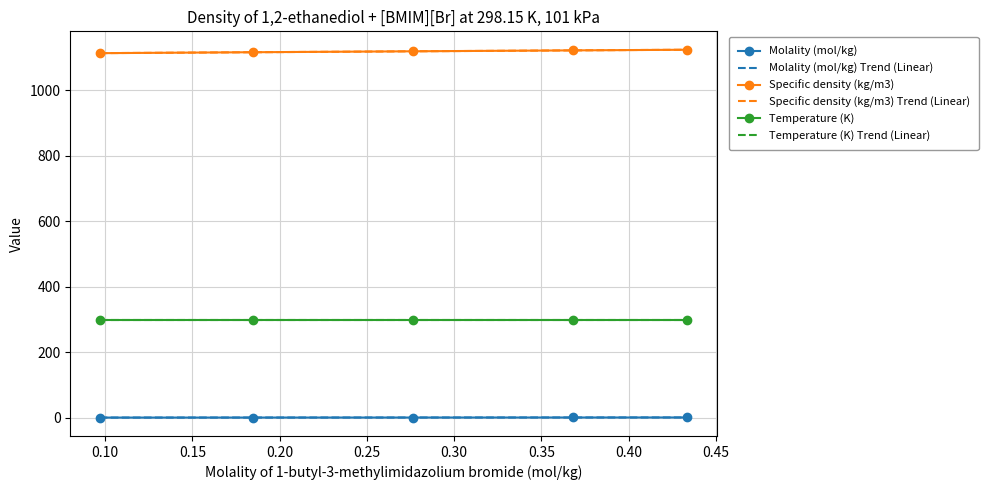

What is the maximum value shown in the chart?

1123.7